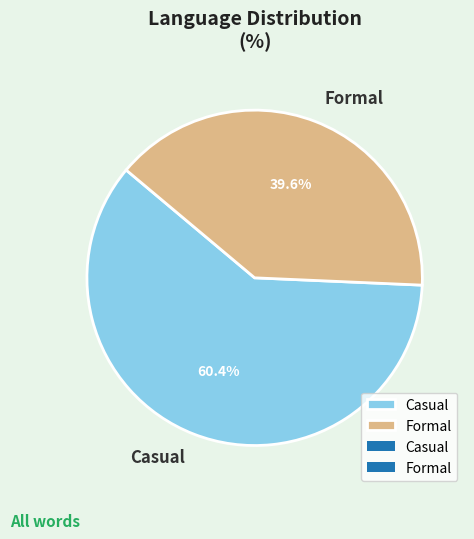

The Formal slice represents 31% of the pie. True or false?

False